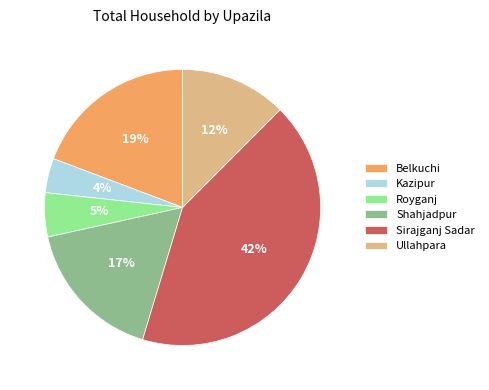

To the nearest percent, what is the difference between the Belkuchi and Ullahpara slice percentages?

7%